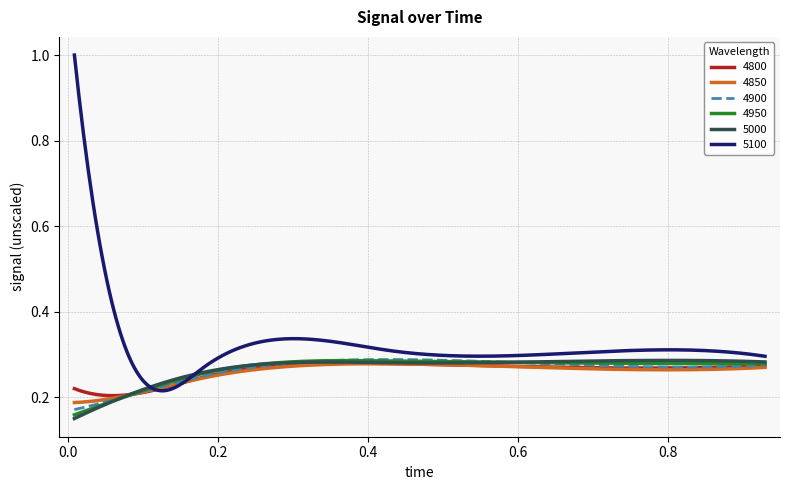

How many 4950 values are between 0 and 1?

300